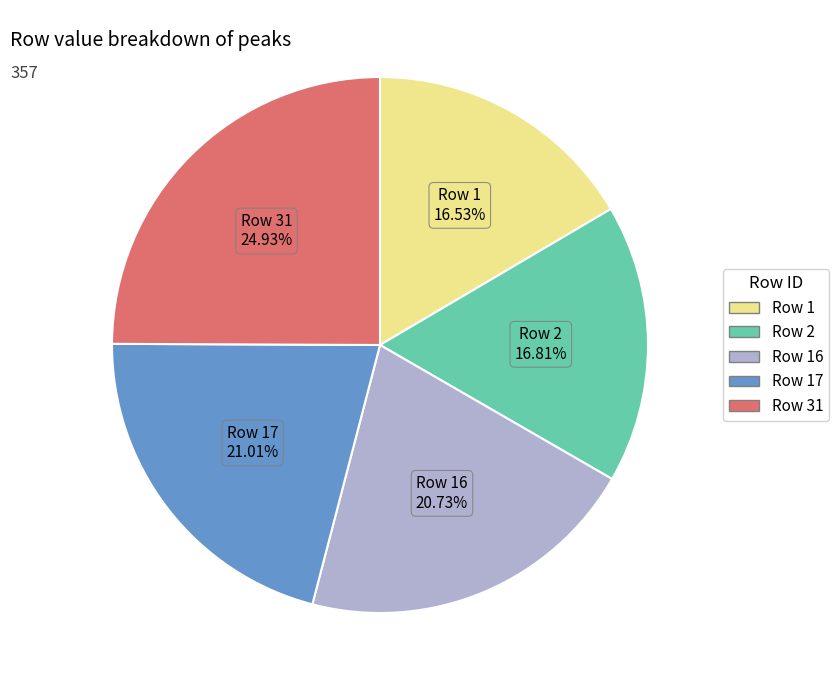

Does any single category account for the majority?

No